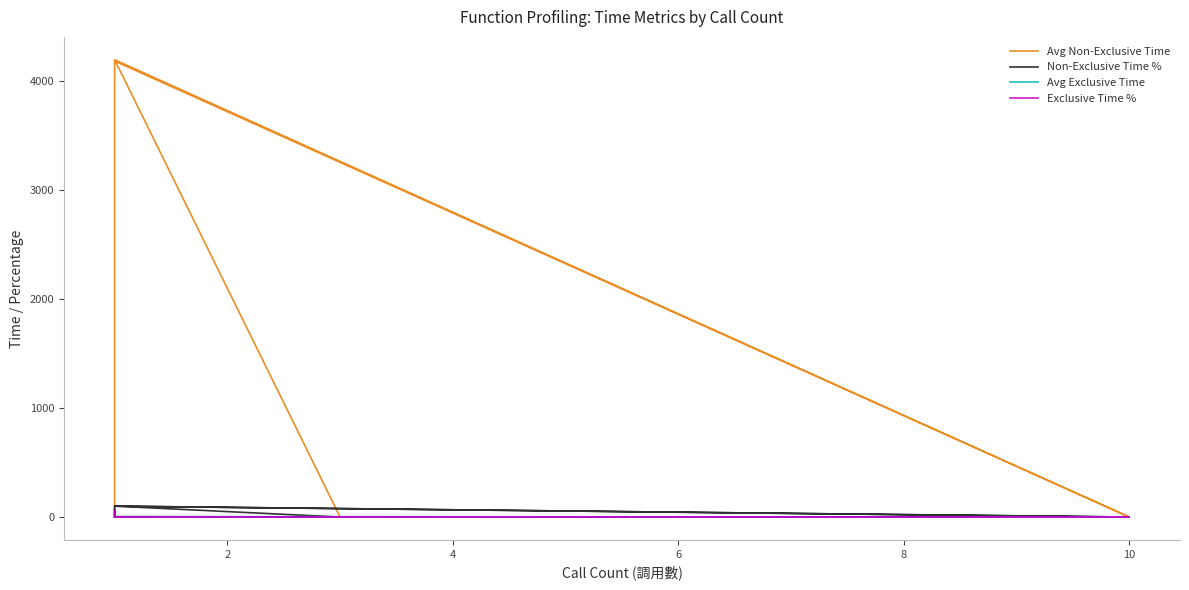

Reading left to right, what are all the values shown in this chart?

Avg Non-Exclusive Time: 2.5	1.7	0.0	0.5	4181.7	0.0	0.0	2.4	0.3	2.6	0.3	0.1	4193.5	0.0	0.0	0.0	0.0
Non-Exclusive Time %: 59.1	39.7	0.7	0.1	99.7	0.1	0.1	0.1	0.0	0.1	0.0	0.0	100.0	0.0	0.0	0.0	0.0
Avg Exclusive Time: 2.5	1.7	0.0	0.5	4.1	0.0	0.0	2.4	0.3	1.2	0.3	0.1	0.2	0.0	0.0	0.0	0.0
Exclusive Time %: 59.1	39.7	0.7	0.1	0.1	0.1	0.1	0.1	0.0	0.0	0.0	0.0	0.0	0.0	0.0	0.0	0.0